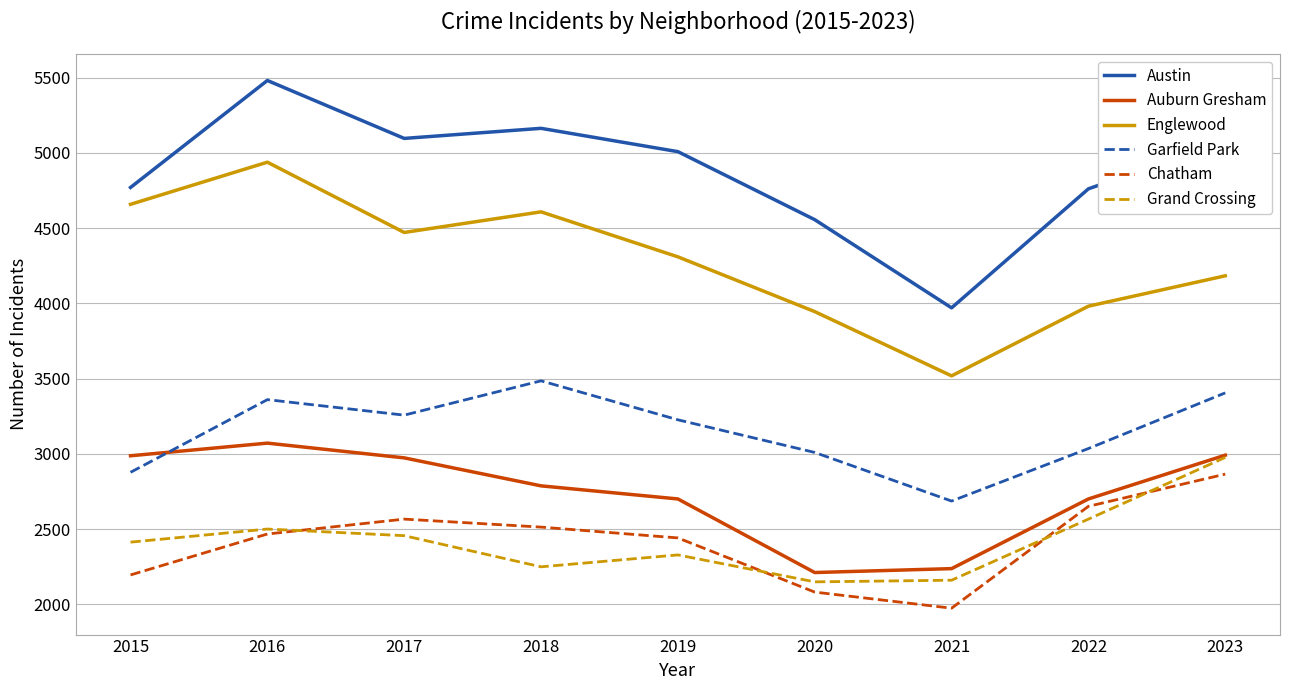

Which category has the highest value across all series?

2016